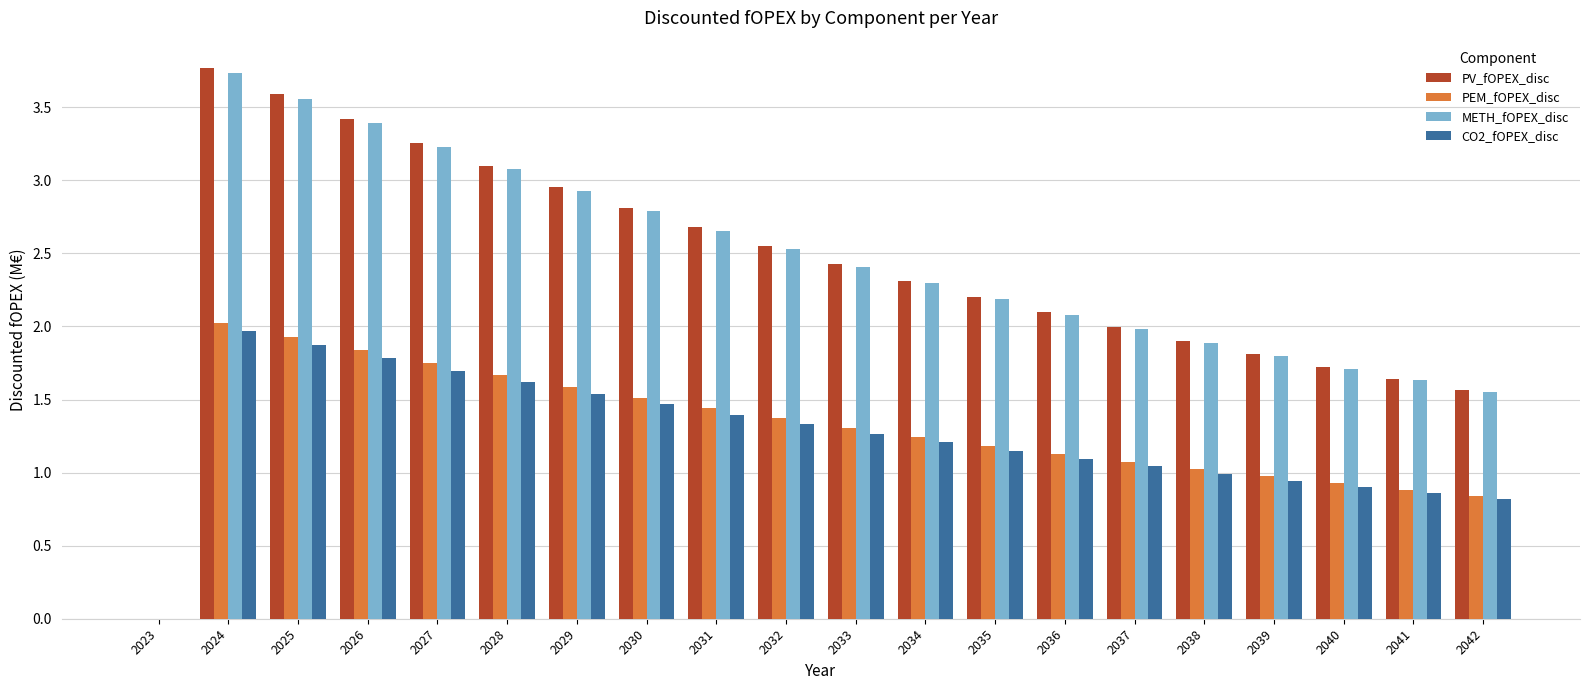

What is the sum of the PV_fOPEX_disc values at 2032 and 2036?

4.6